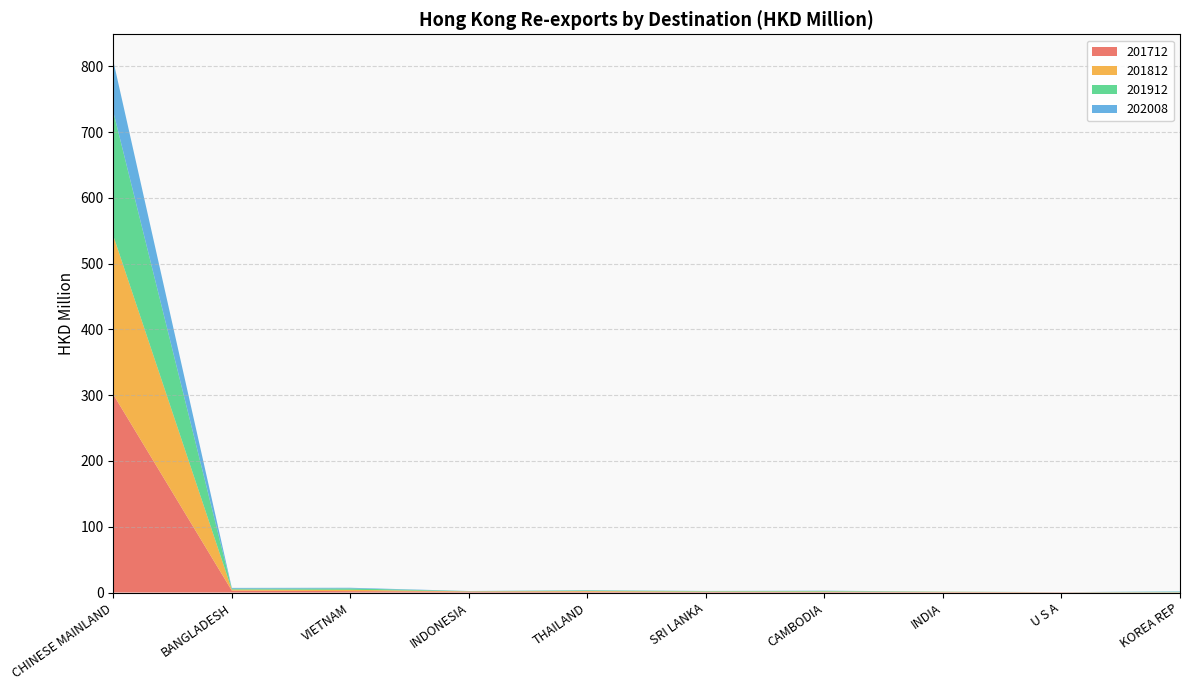

Reading right to left, transcribe all the data shown in this chart.

201712: KOREA REP=0.2	U S A=0.5	INDIA=0.5	CAMBODIA=0.7	SRI LANKA=0.8	THAILAND=1.2	INDONESIA=1.4	VIETNAM=2.1	BANGLADESH=2.9	CHINESE MAINLAND=301.1
201812: KOREA REP=0.3	U S A=0.0	INDIA=0.6	CAMBODIA=0.8	SRI LANKA=0.8	THAILAND=1.0	INDONESIA=0.4	VIETNAM=2.0	BANGLADESH=1.6	CHINESE MAINLAND=241.4
201912: KOREA REP=0.8	U S A=0.1	INDIA=0.3	CAMBODIA=0.8	SRI LANKA=0.6	THAILAND=0.9	INDONESIA=0.3	VIETNAM=2.1	BANGLADESH=1.4	CHINESE MAINLAND=188.6
202008: KOREA REP=0.5	U S A=0.0	INDIA=0.1	CAMBODIA=0.5	SRI LANKA=0.3	THAILAND=0.4	INDONESIA=0.2	VIETNAM=1.0	BANGLADESH=1.1	CHINESE MAINLAND=77.3